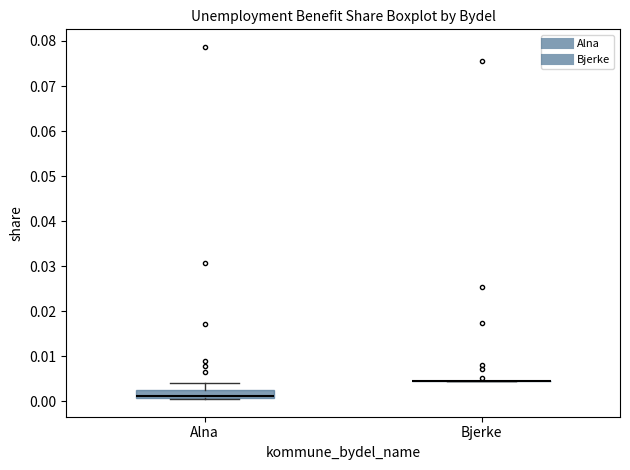

Which box is the tallest, from its lower edge to its upper edge?

Alna